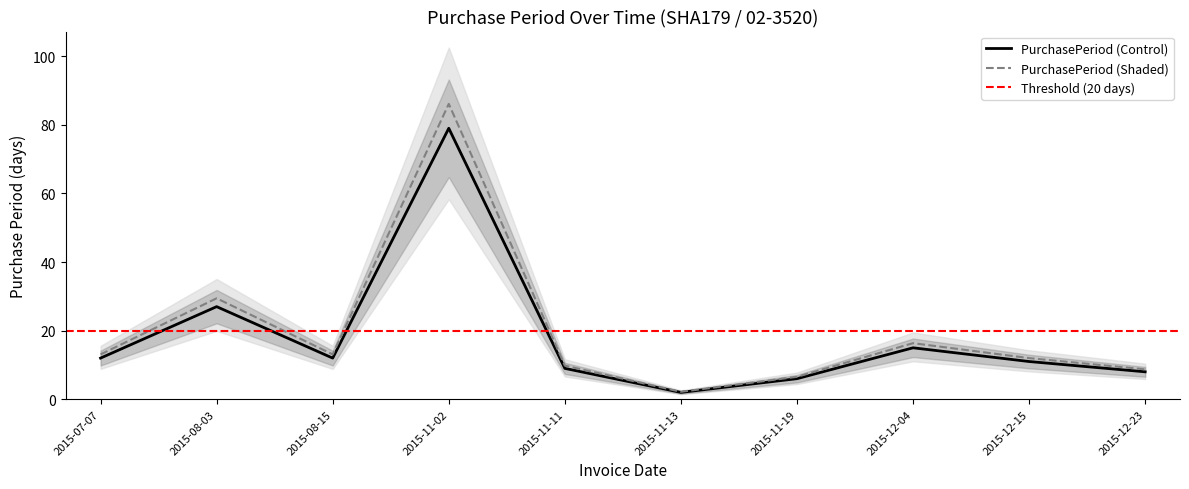

The value of PurchasePeriod (Control) at 2015-08-03 is 27.0. True or false?

True